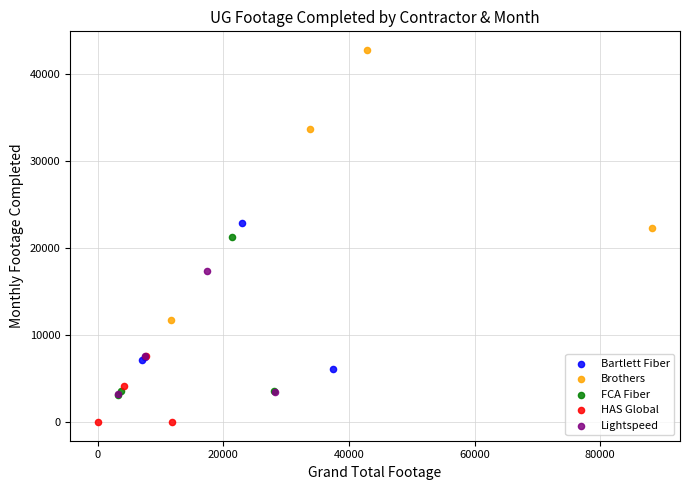

Which series has the widest spread of Y values?

Brothers